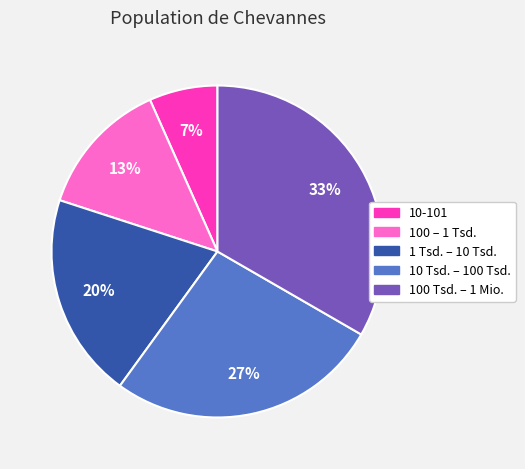

Does 10-101 represent more than half of the total?

No